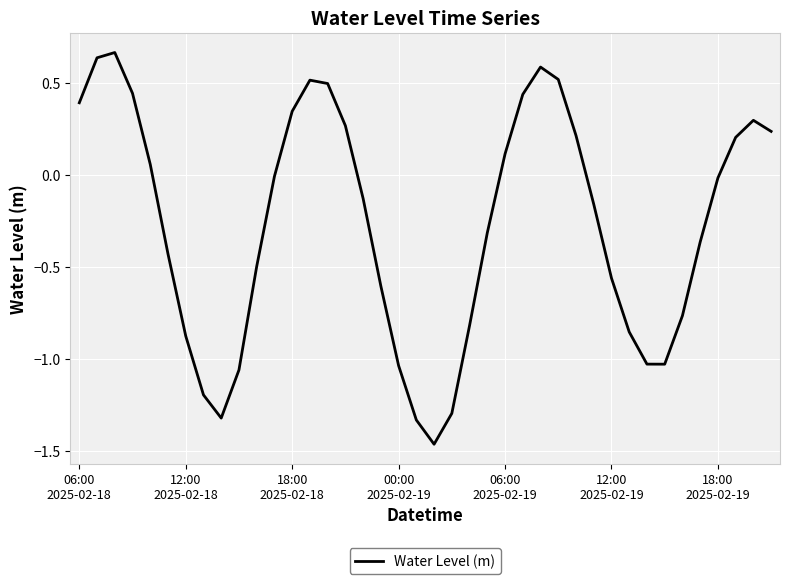

What is the difference between the maximum and minimum values?

2.1